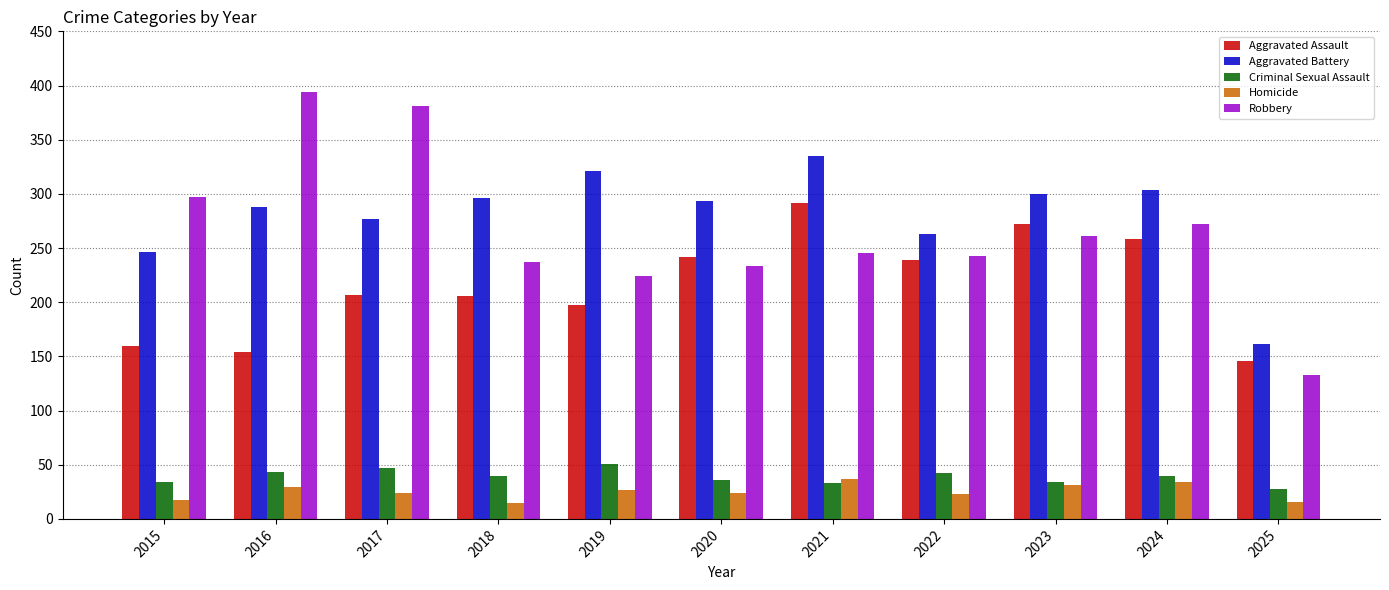

True or false: Criminal Sexual Assault has a value of 51 at 2019.

True